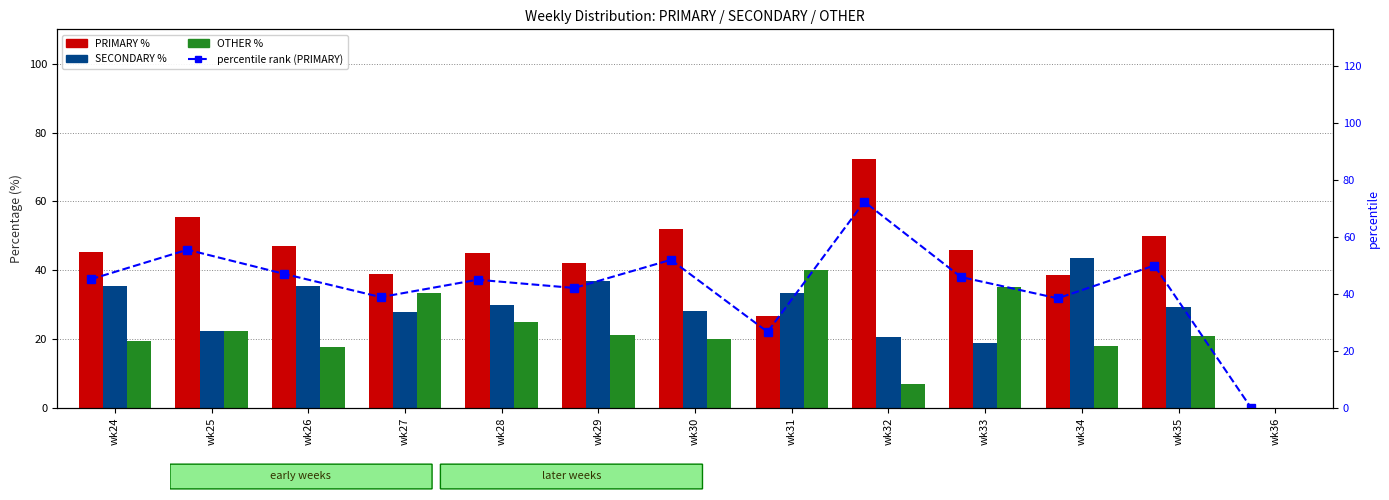

Are the bars horizontal?

No